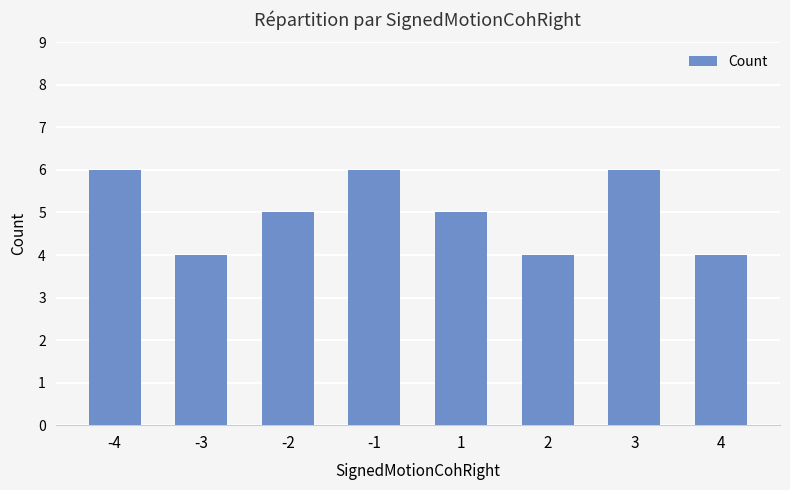

Read the value at 1.

5